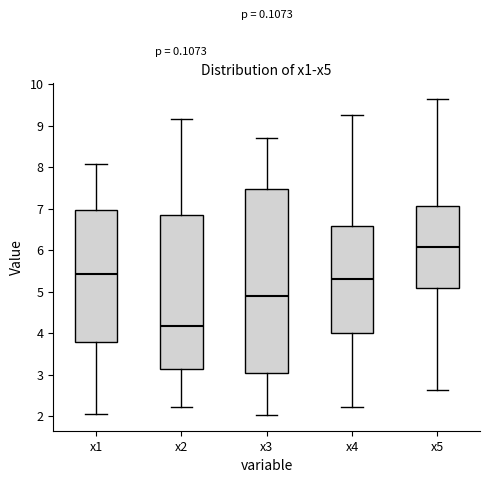

Which box is the tallest, from its lower edge to its upper edge?

x3